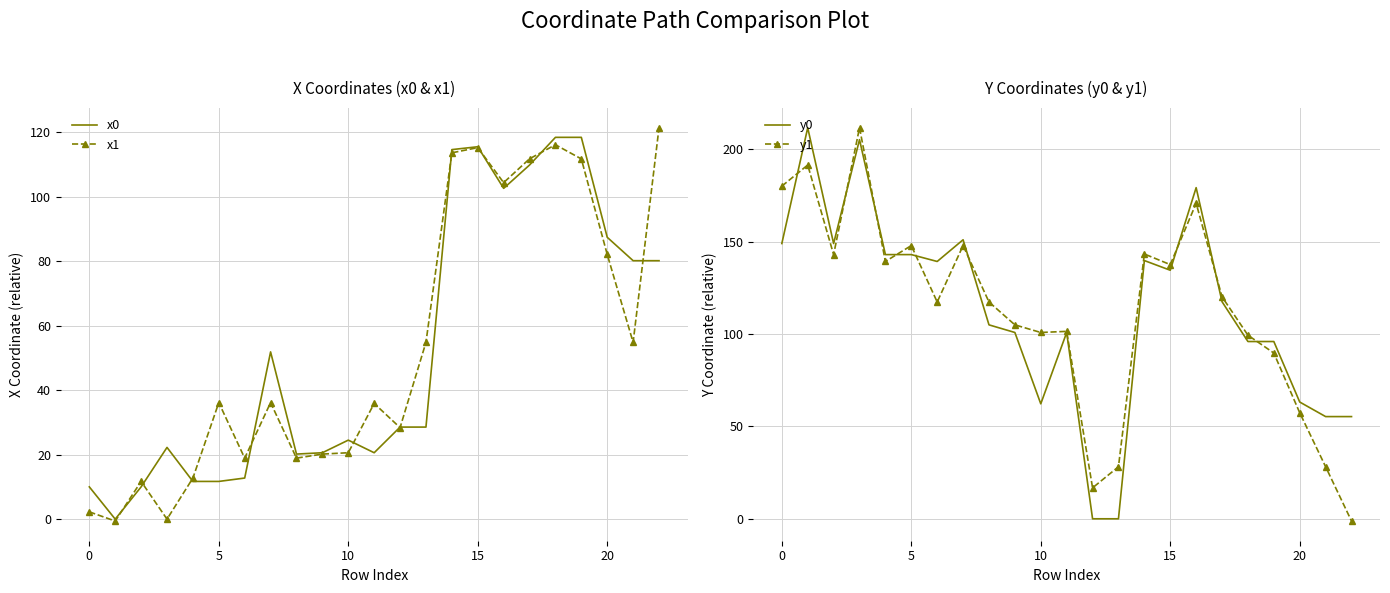

Between which two adjacent categories do x0 and y1 first intersect?

11 and 12